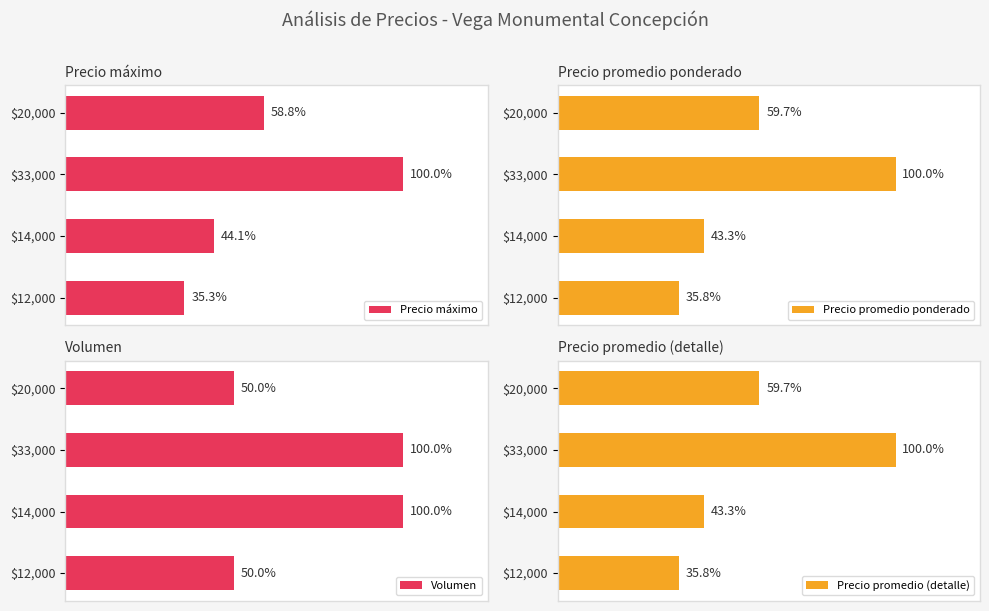

What are all the series names shown in the legend?

Precio máximo, Precio promedio ponderado, Volumen, Precio promedio (detalle)